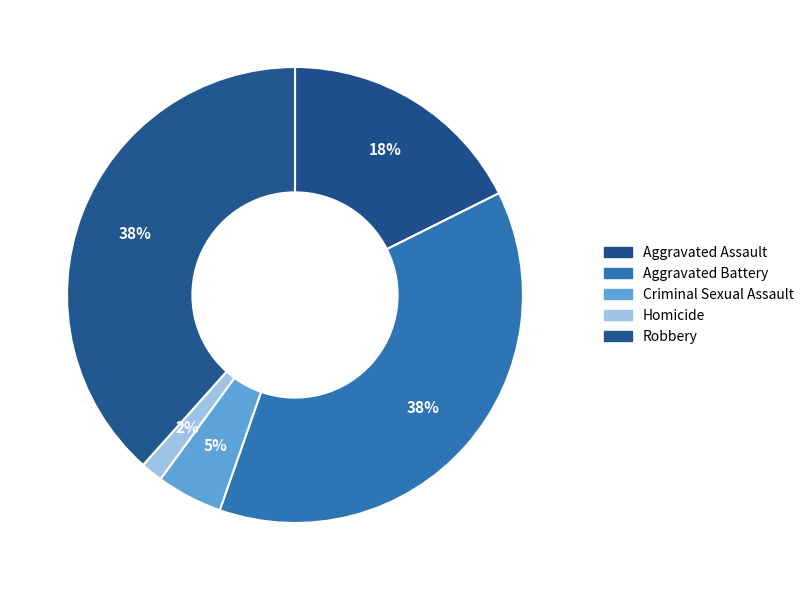

The Robbery slice represents 38% of the pie. True or false?

True